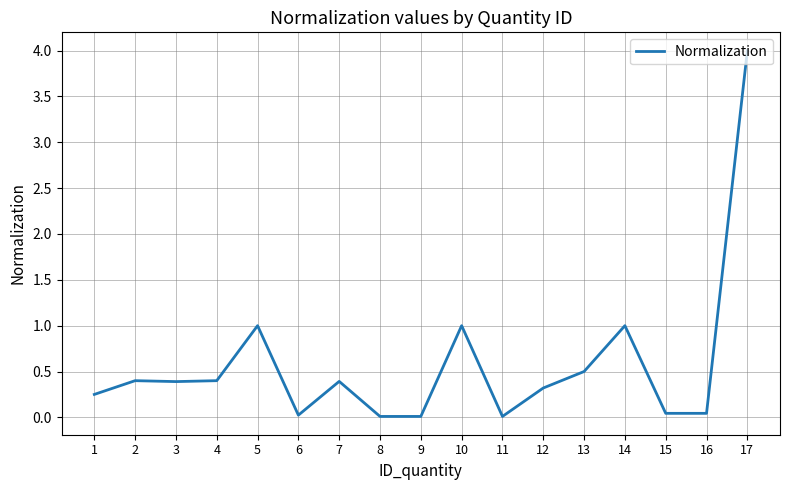

The chart shows a value of 4.0 at 17. True or false?

True